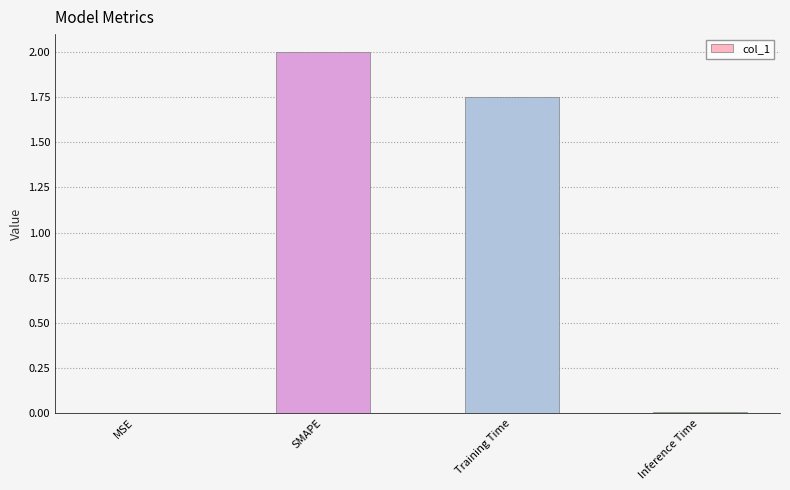

How many series are shown in this chart?

1